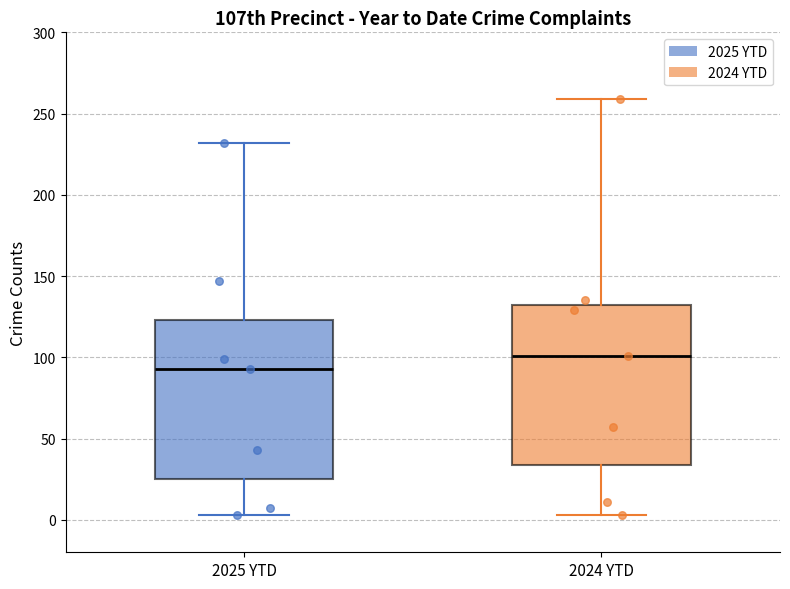

Where is the upper edge of the box for 2024 YTD on the y-axis? The values are not printed on the chart, so give them approximately, as read against the axis.

130